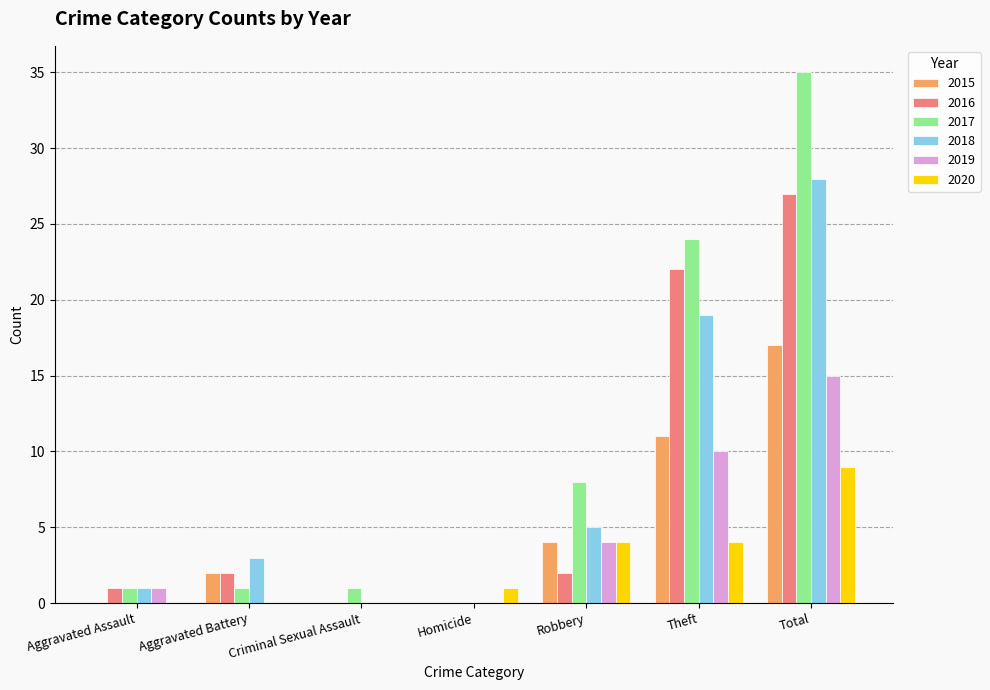

What is the sum of all 2018 values?

56